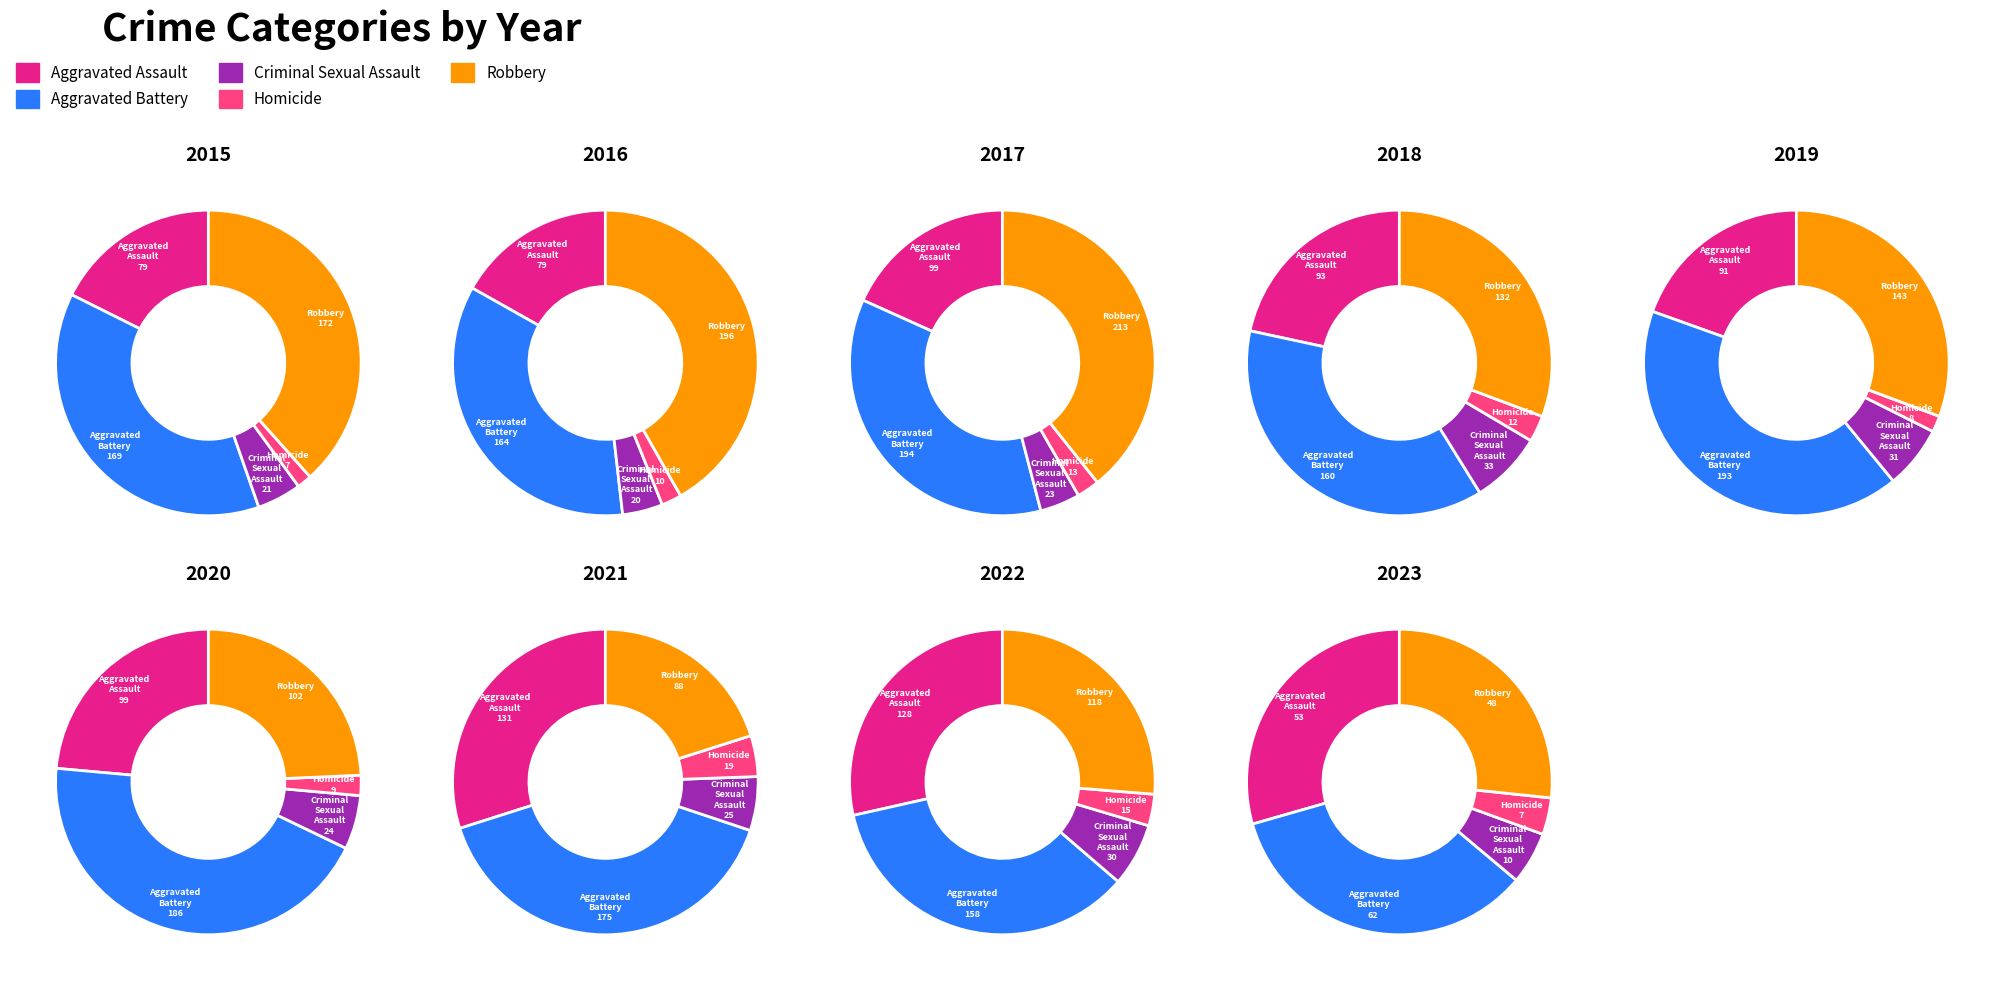

Is the sum of 3 and 6 greater than half?

No